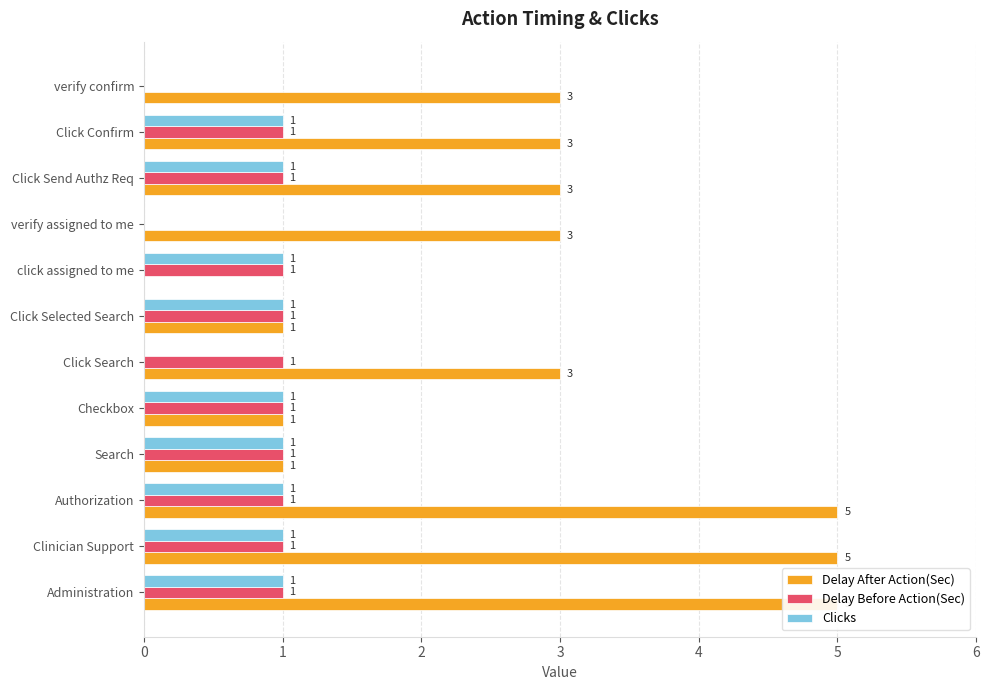

Is it true that Clicks equals 2 at Click Send Authz Req?

False